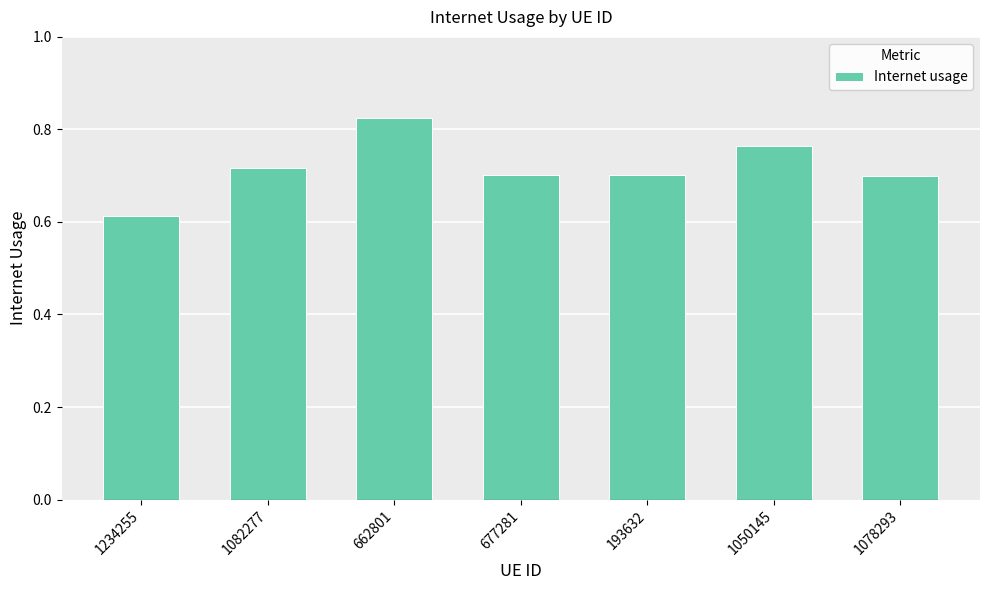

Which has a higher value, 1082277 or 193632?

1082277